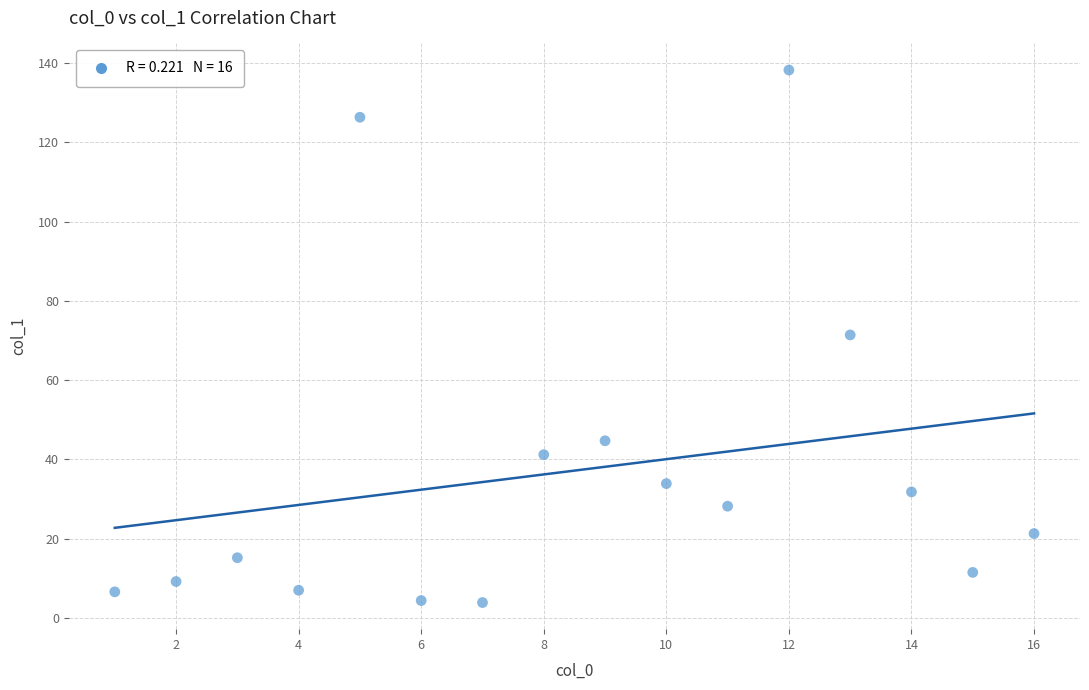

What is the range of X values (max minus min)?

15.0